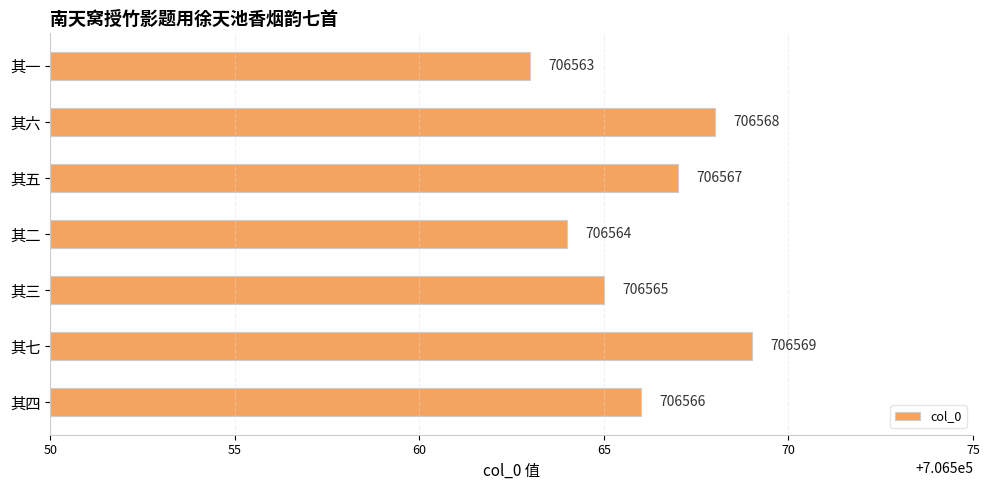

What is the label of the 3rd bar from the top?

其五